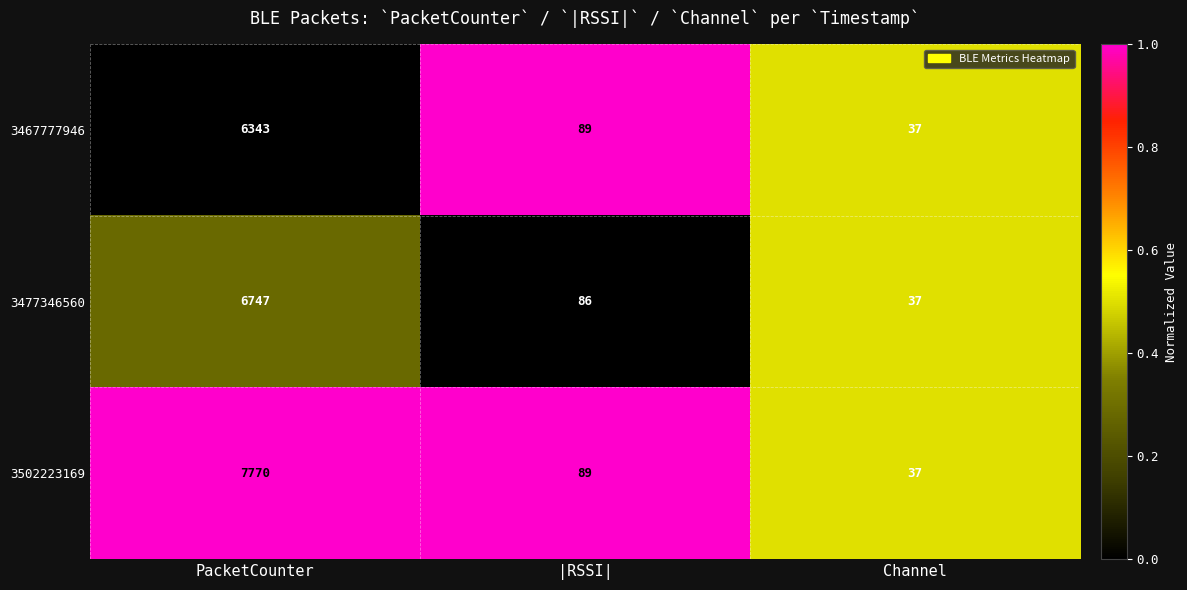

At which category is the sum across all series the highest?

PacketCounter